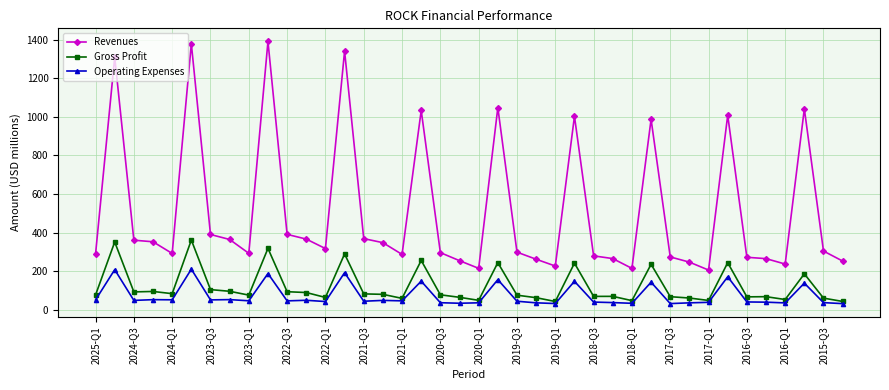

At how many categories does at least one series exceed 1353?

2